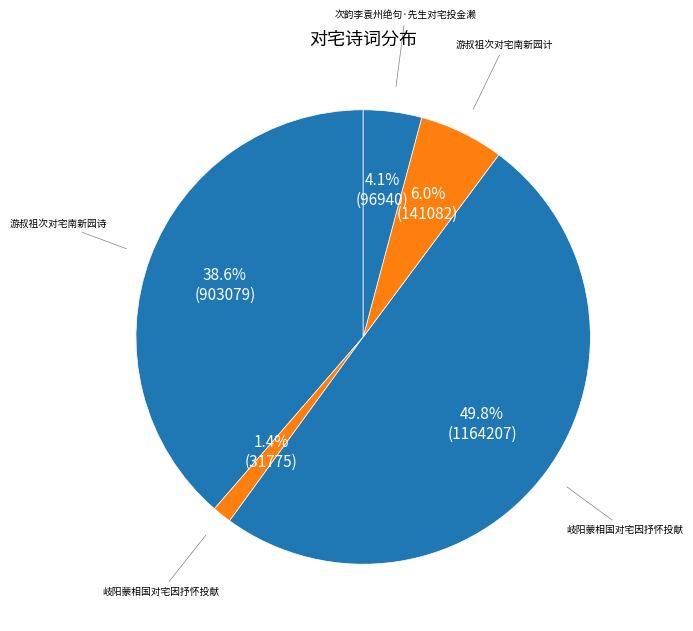

Rank the categories by value from highest to lowest.

岐阳蒙相国对宅因抒怀投献, 游叔祖次对宅南新园诗, 游叔祖次对宅南新园计, 次韵李袁州绝句·先生对宅投金濑, 岐阳蒙相国对宅因抒怀投献